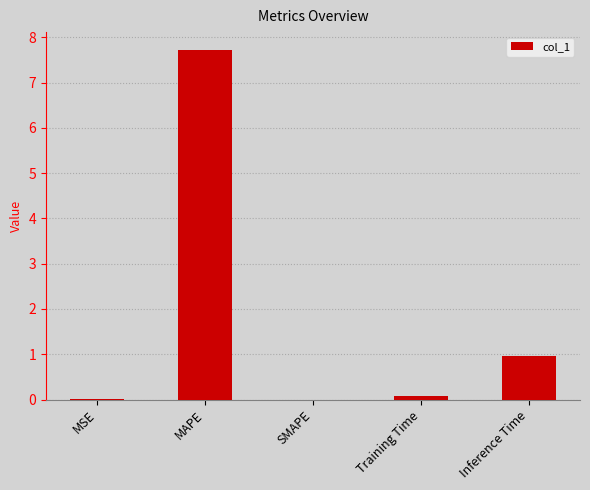

At which label is the value closest to 3?

Inference Time